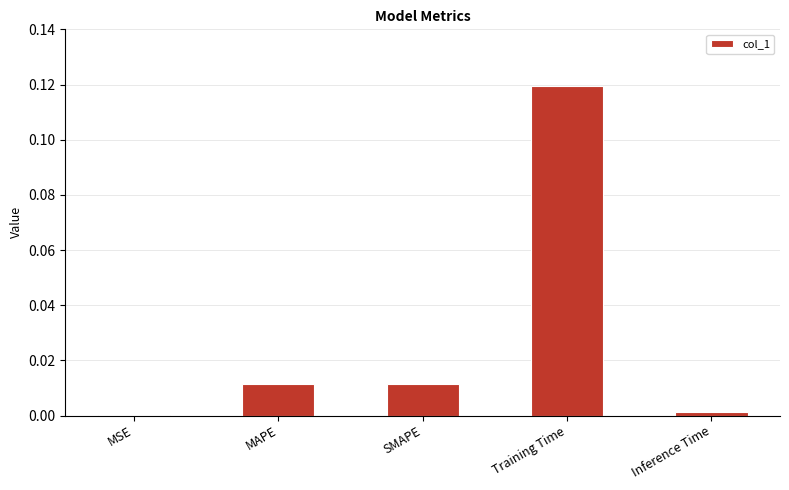

What is the change in value from MSE to Training Time?

+0.1